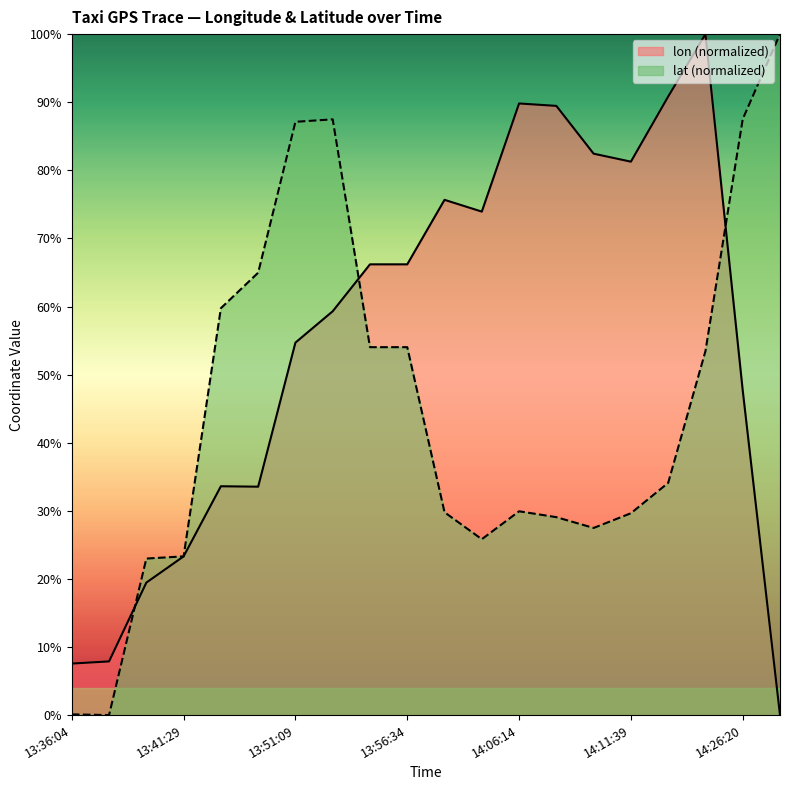

What is the highest value of the lat series?

100.0